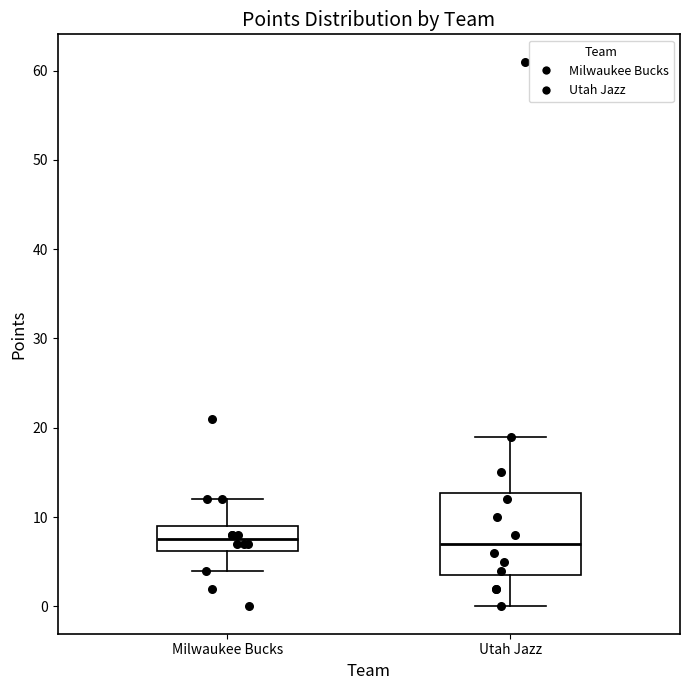

Reading left to right, read every box against the y-axis: the position of its median line, the range the box covers, and the ends of its whiskers. The values are not printed on the chart, so give them approximately, as read against the axis.

Milwaukee Bucks: median 8, box 6 to 9, whiskers 4 to 12
Utah Jazz: median 7, box 4 to 13, whiskers 0 to 19